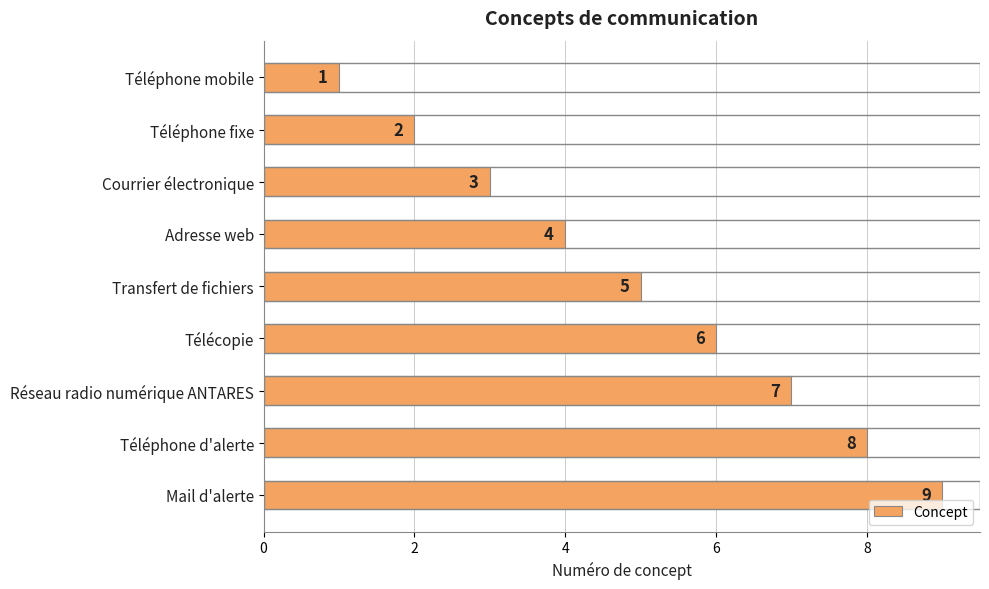

What is the ratio of the value at Adresse web to the value at Réseau radio numérique ANTARES?

0.6